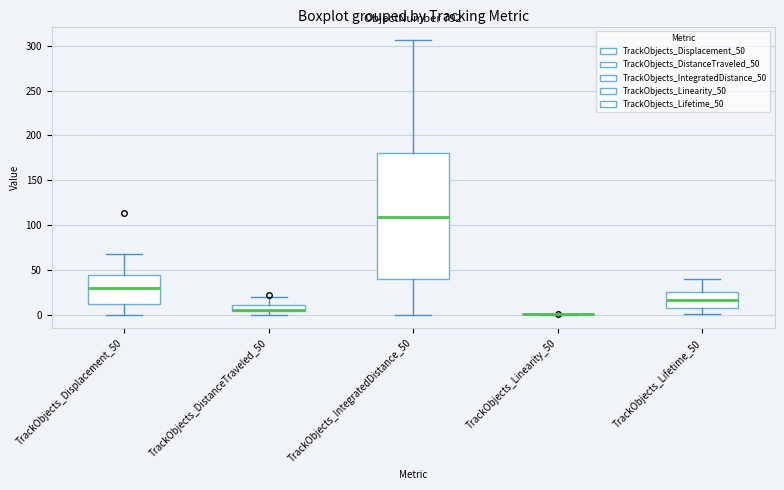

Comparing the boxes themselves (not the whiskers), which one is the tallest?

TrackObjects_IntegratedDistance_50